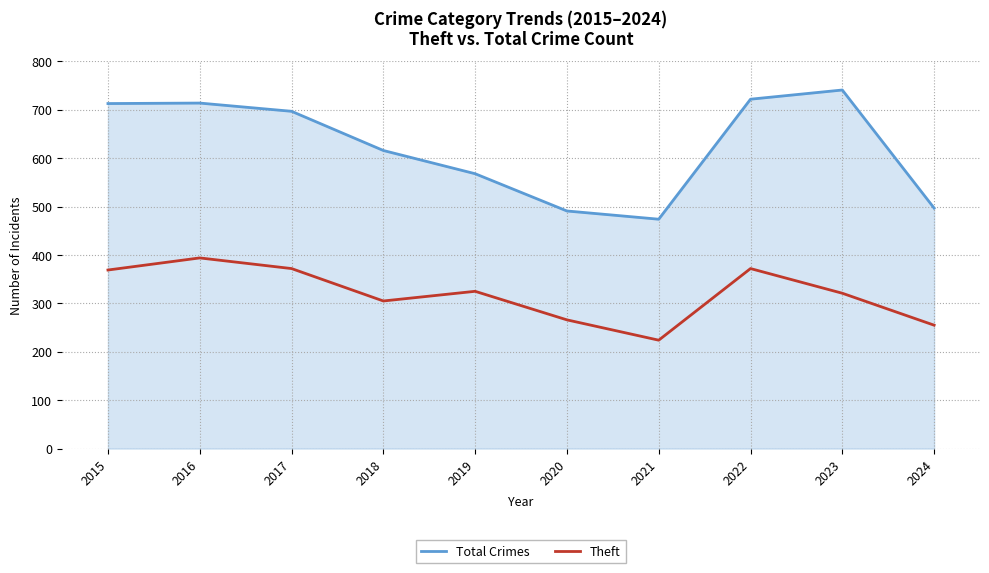

True or false: Theft and Total Crimes intersect in this chart.

False